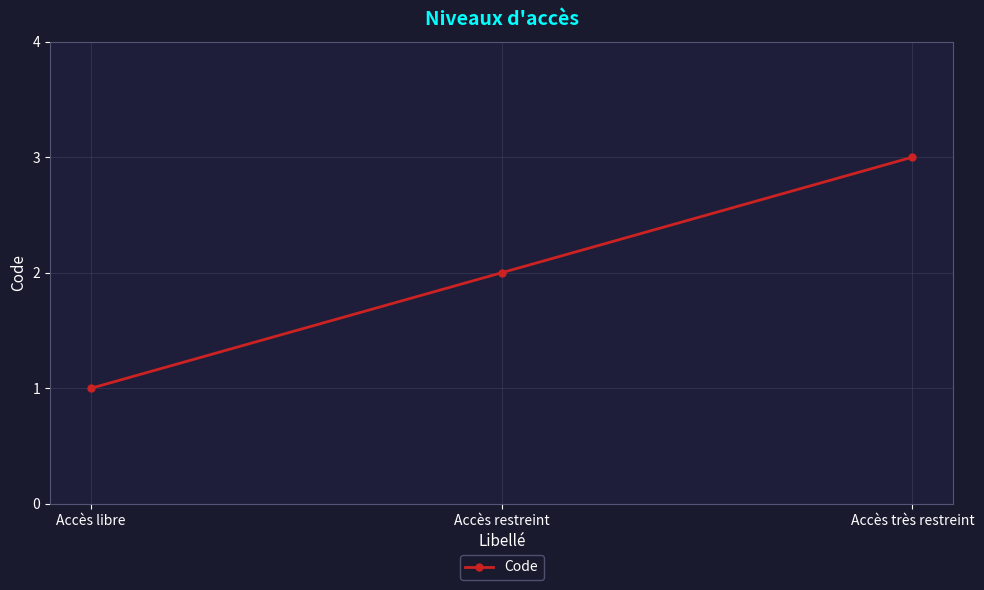

Is it true that the value at Accès très restreint is 3?

True